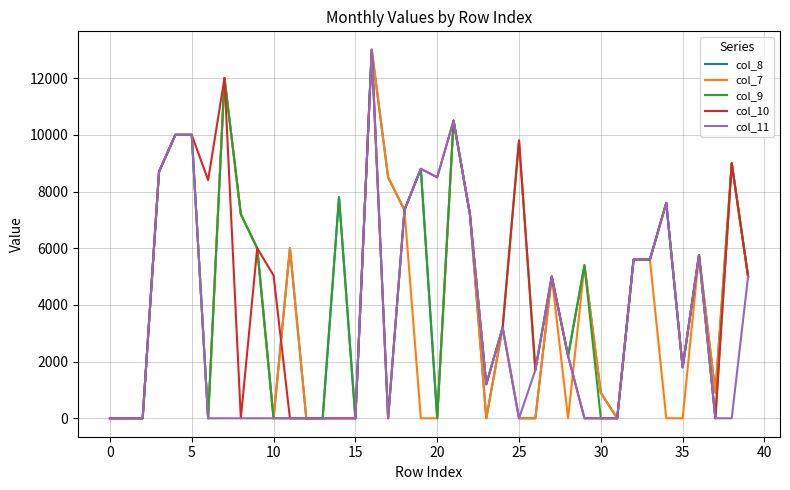

What is the maximum value shown in the chart?

13000